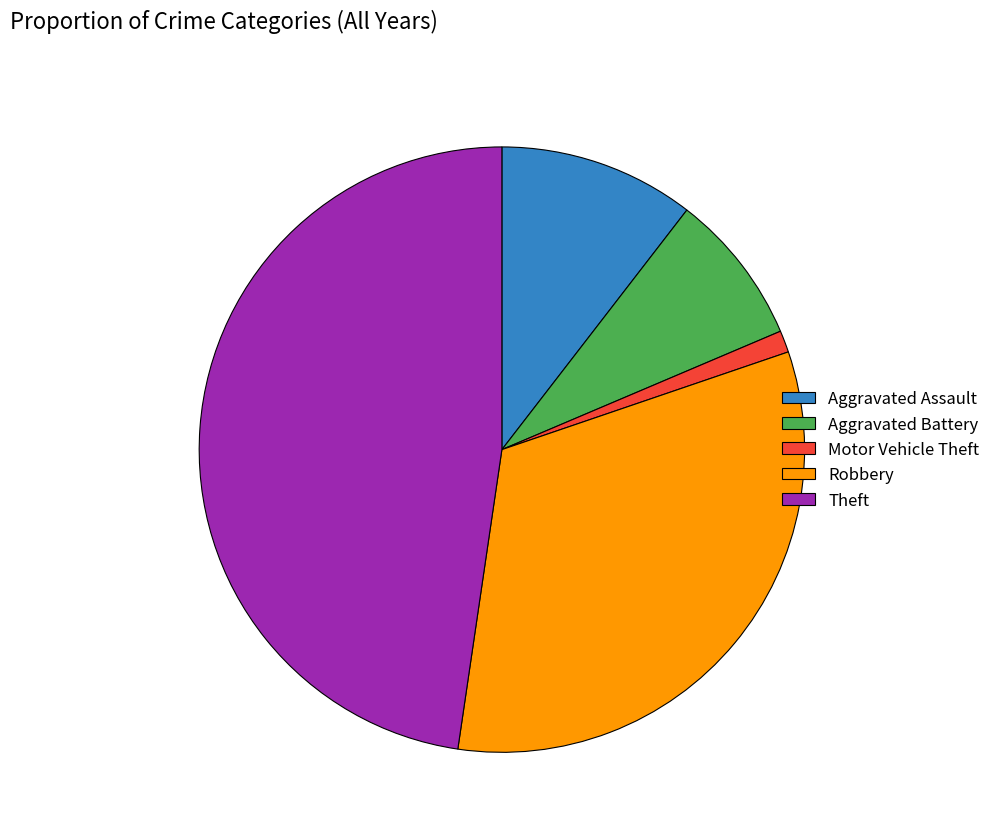

True or false: Aggravated Battery accounts for 2% of the total.

False